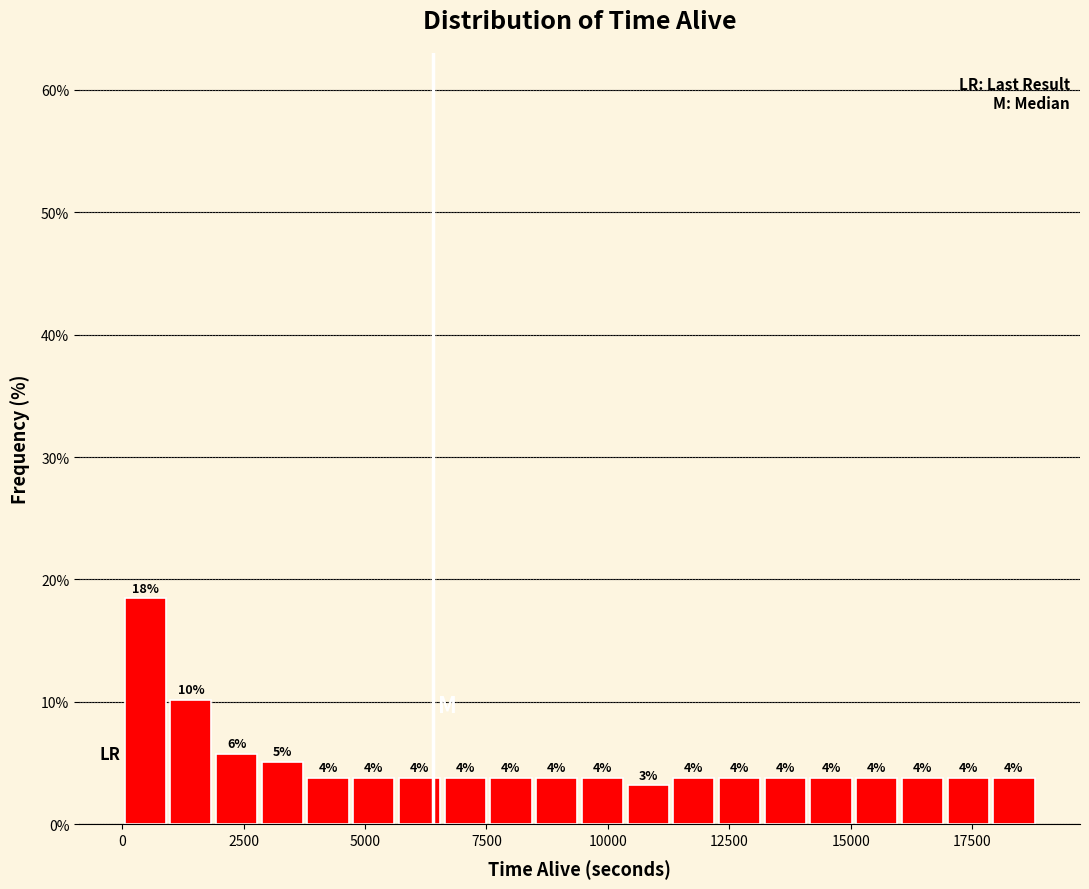

Around what value on the x-axis is the tallest bar? Give the approximate position of its centre, as read against the axis.

500